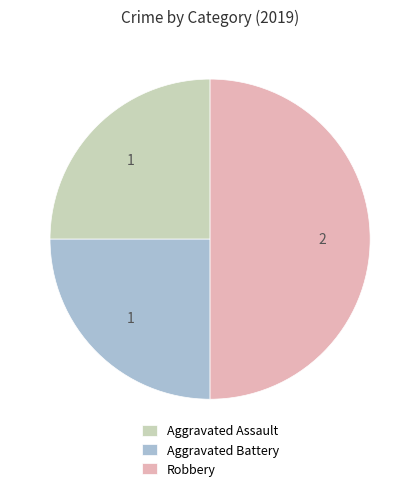

Which has a higher value, Aggravated Assault or Robbery?

Robbery